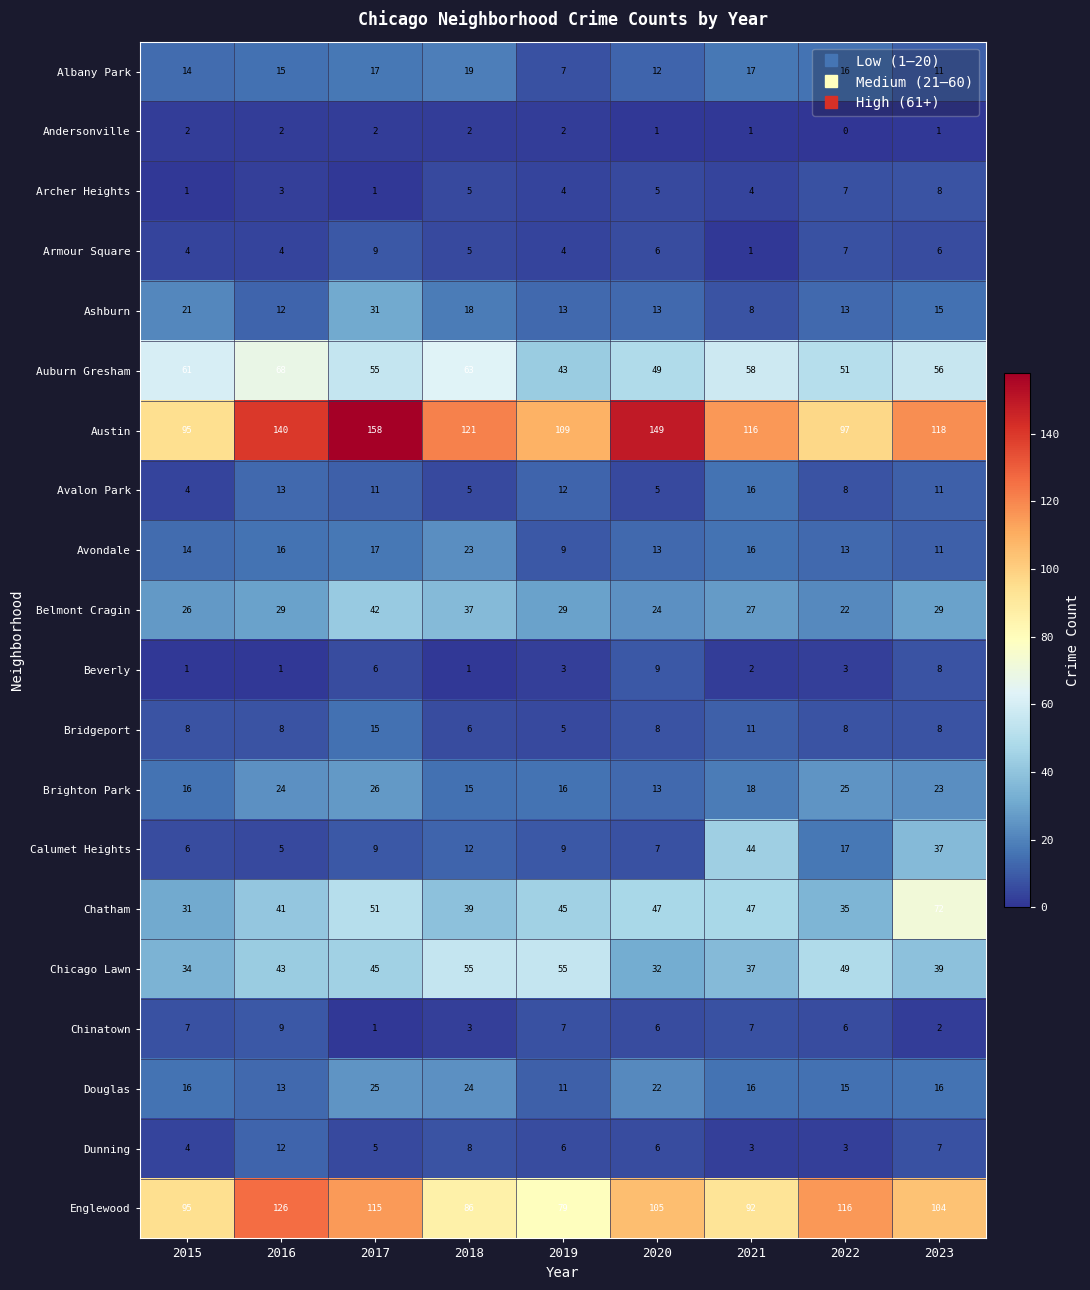

Which series has the widest spread of values?

Austin